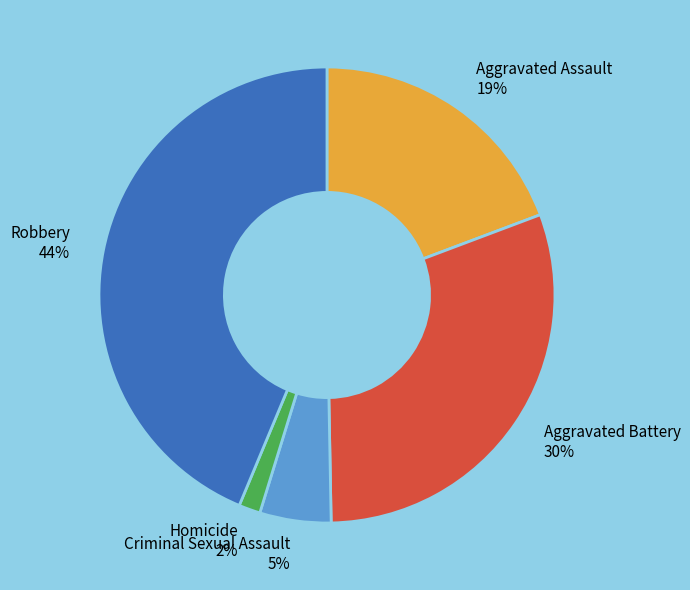

The Aggravated Battery slice represents 30% of the pie. True or false?

True